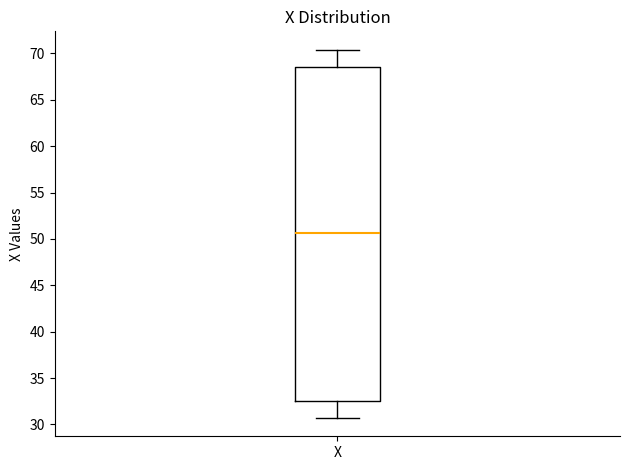

Transcribe this box plot: give where the median line is, the range the box spans, and where the two whiskers end, as read against the y-axis. The values are not printed on the chart, so give them approximately, as read against the axis.

median 50.5, box 32.5 to 68.5, whiskers 30.5 to 70.5